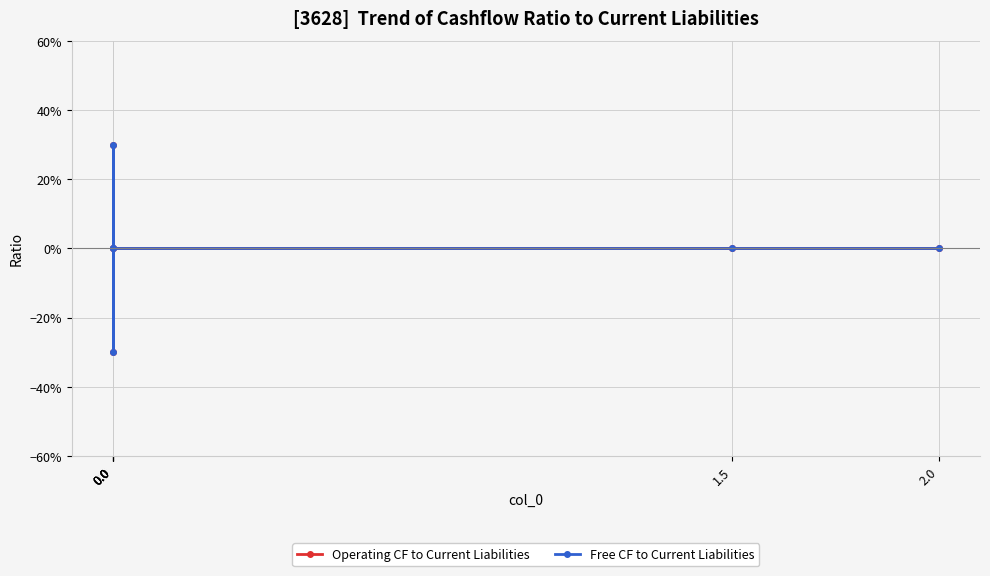

Is the value of Operating CF to Current Liabilities at 2.0 greater than the value of Free CF to Current Liabilities at 2.0?

No